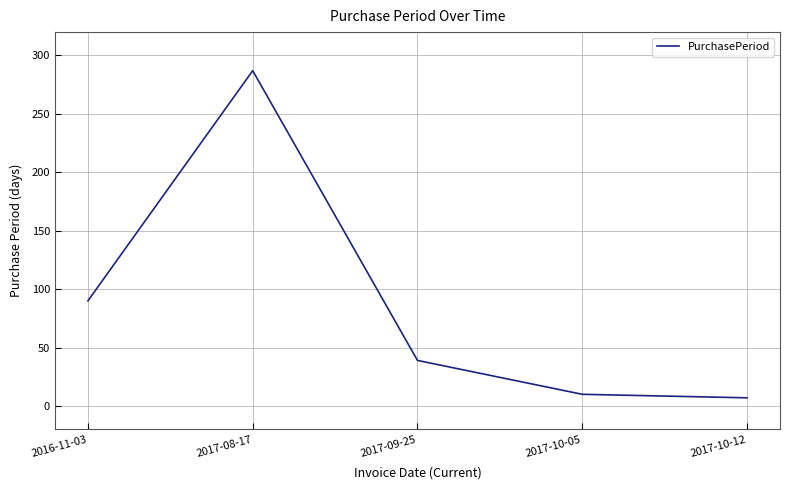

Is it true that the value at 2017-09-25 is 39?

True